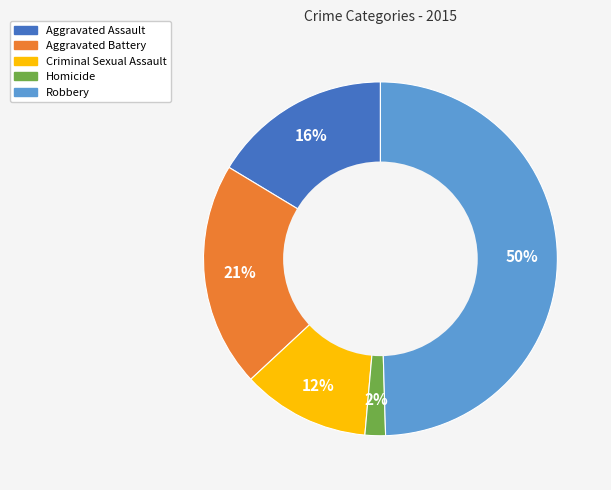

Rank the categories by value from lowest to highest.

Homicide, Criminal Sexual Assault, Aggravated Assault, Aggravated Battery, Robbery